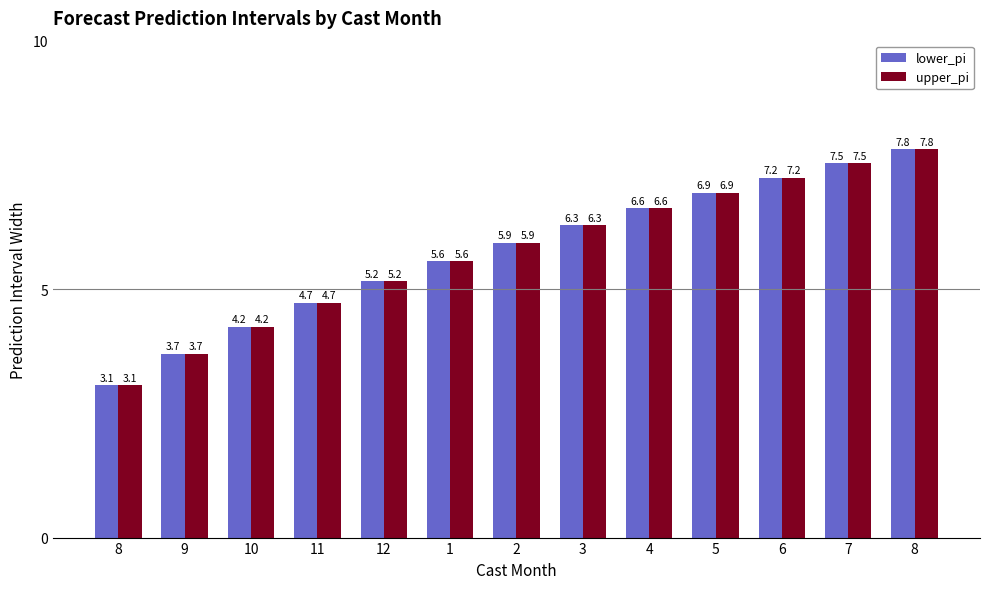

True or false: lower_pi has a value of 1.4 at 8.

False